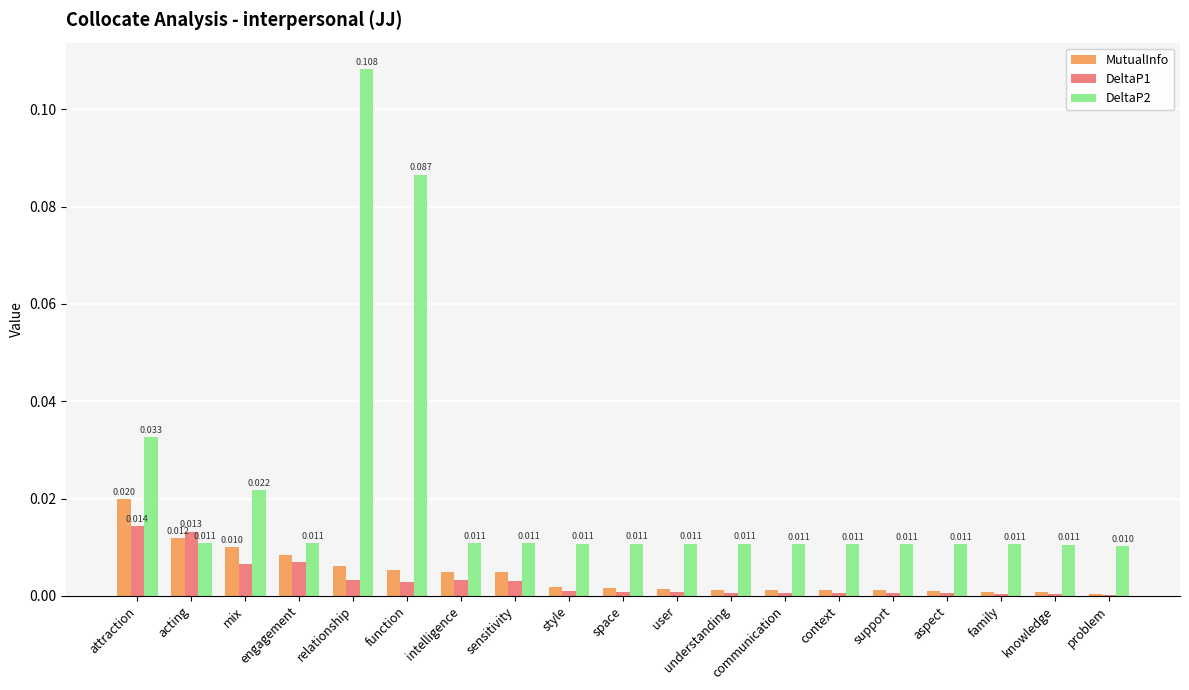

How many groups of bars are there?

19